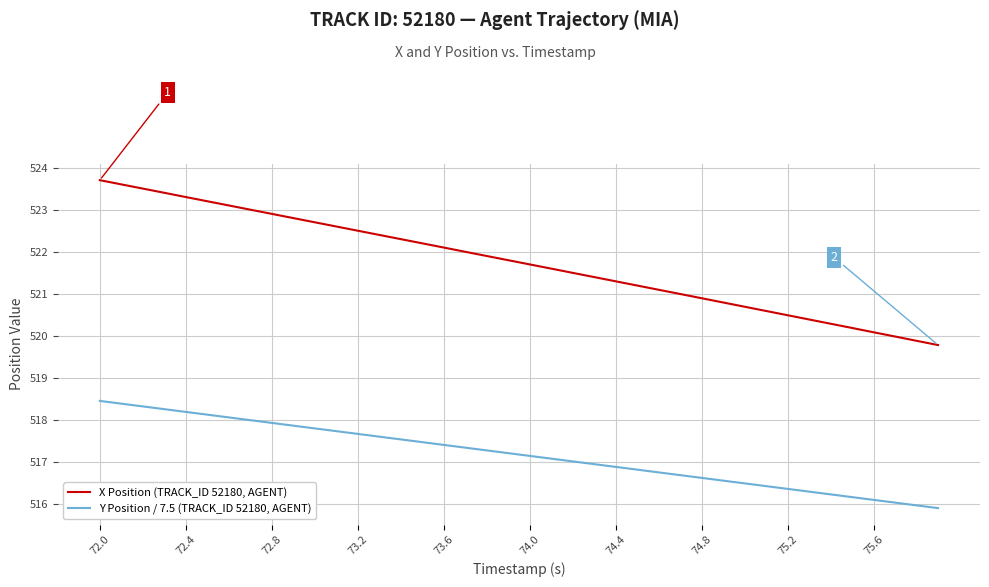

Which series has the largest total across all categories?

X Position (TRACK_ID 52180, AGENT)